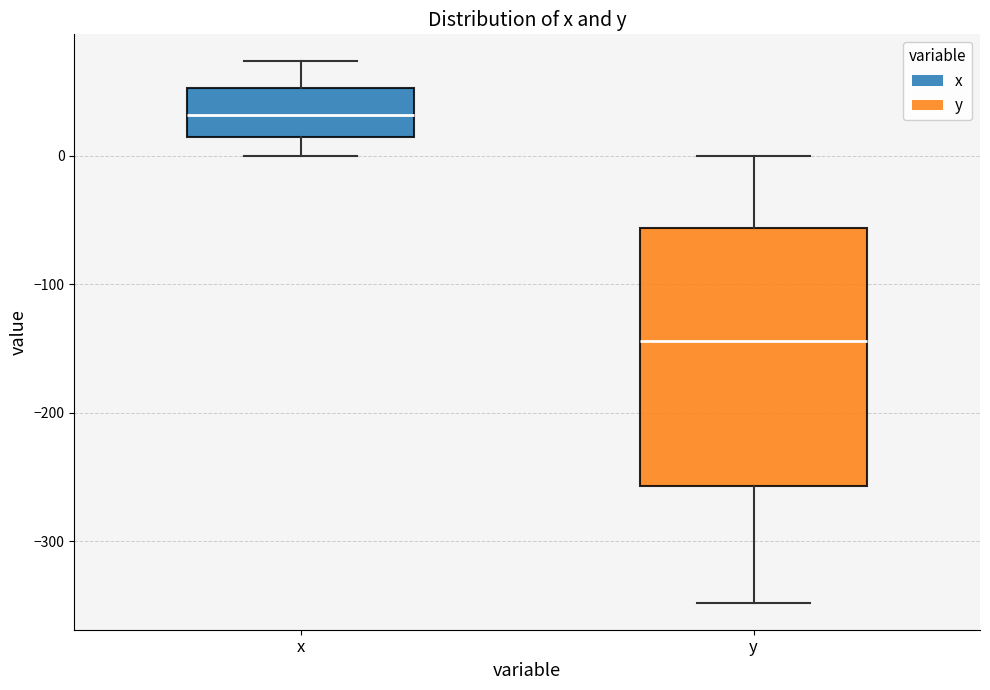

Reading left to right, read every box against the y-axis: the position of its median line, the range the box covers, and the ends of its whiskers. The values are not printed on the chart, so give them approximately, as read against the axis.

x: median 30, box 10 to 50, whiskers 0 to 70
y: median -140, box -260 to -60, whiskers -350 to 0